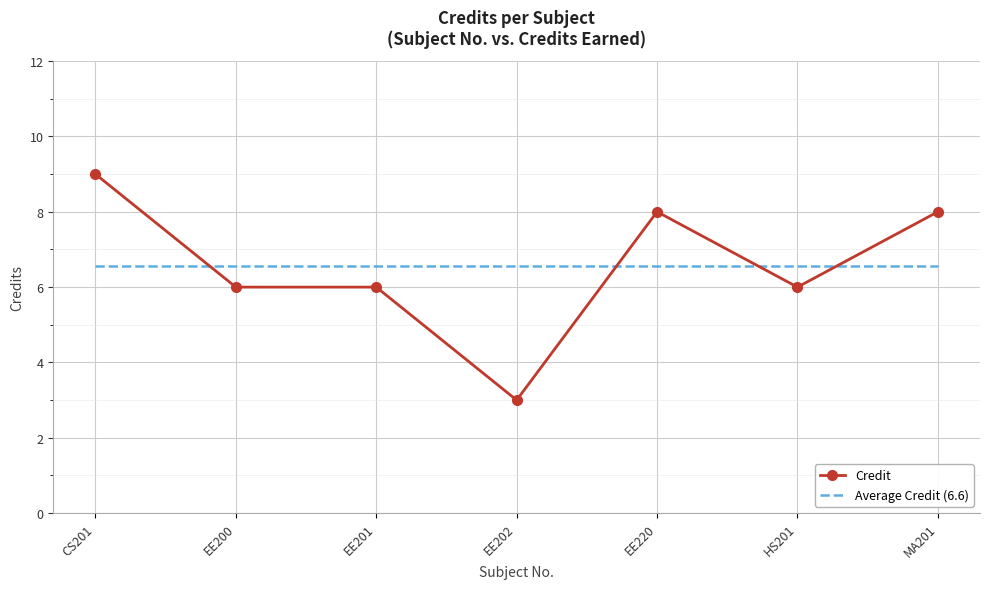

What is the approximate value of Credit at EE202?

3.0